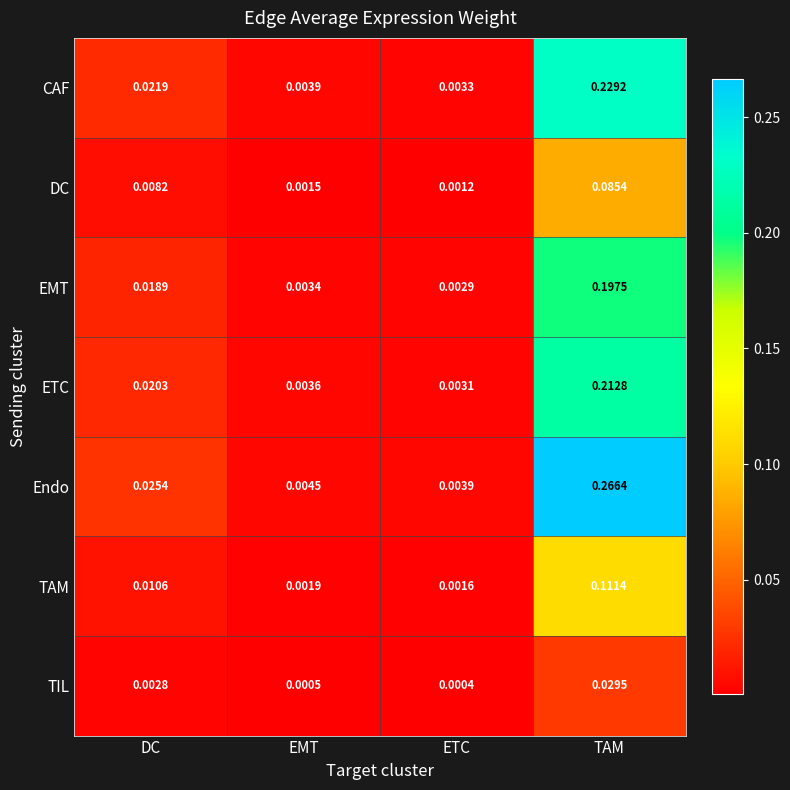

Which series changed the most between ETC and TAM?

Endo